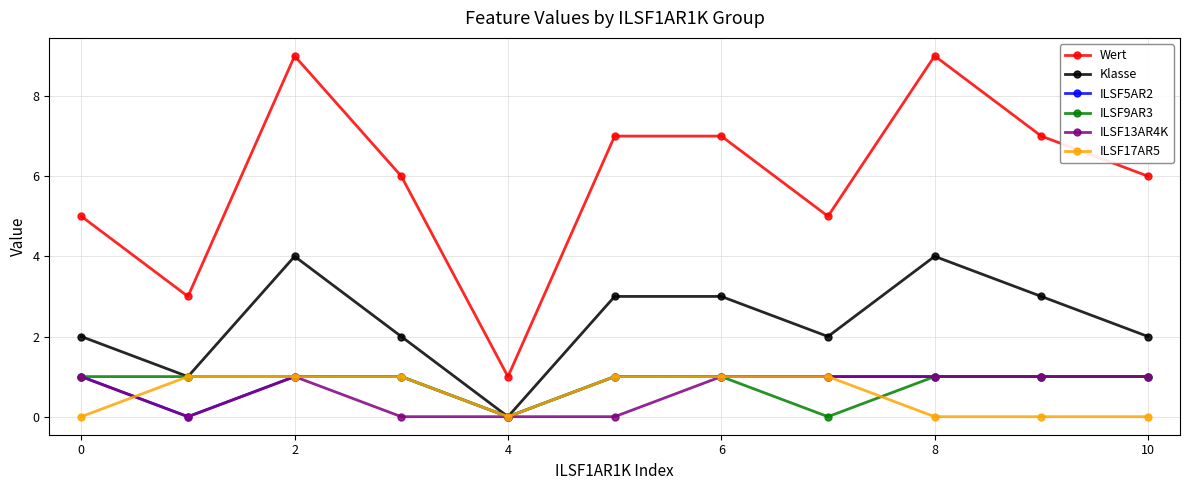

Which series has the widest spread of values?

Wert